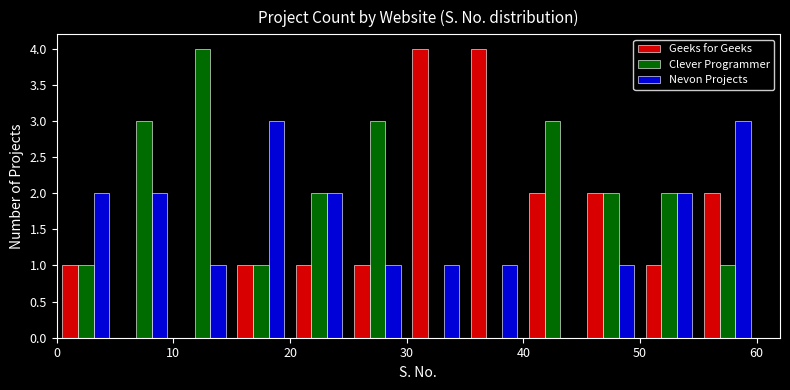

What is the height of the Clever Programmer bar covering 5 to 10 on the x-axis? The values are not printed on the chart, so give them approximately, as read against the axis.

3